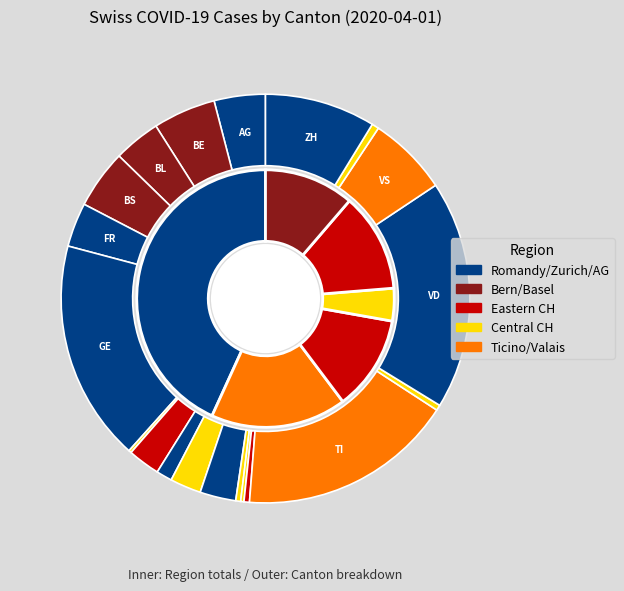

Does ZH represent more than half of the total?

No